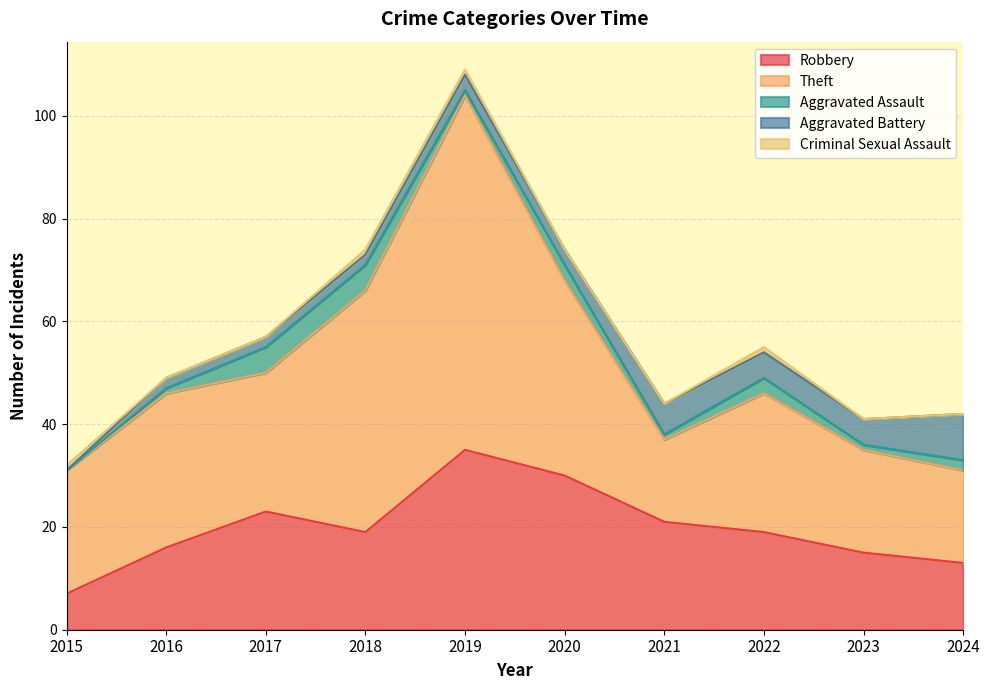

The Aggravated Assault series shows 1 at 2019. True or false?

True